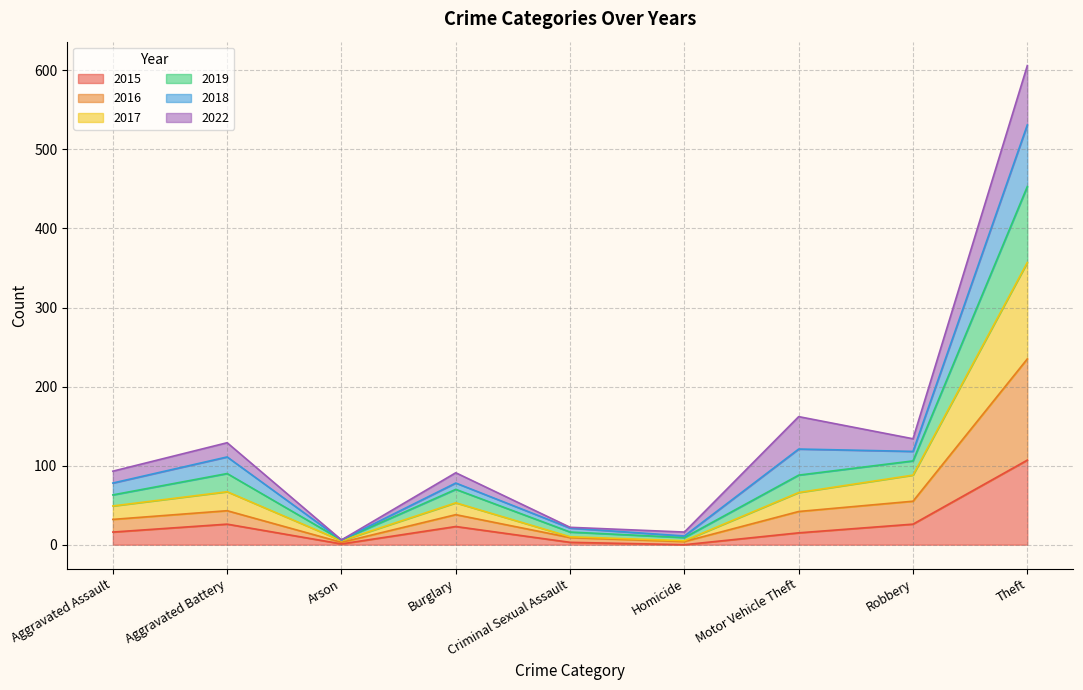

Is it true that 2015 equals 39 at Burglary?

False